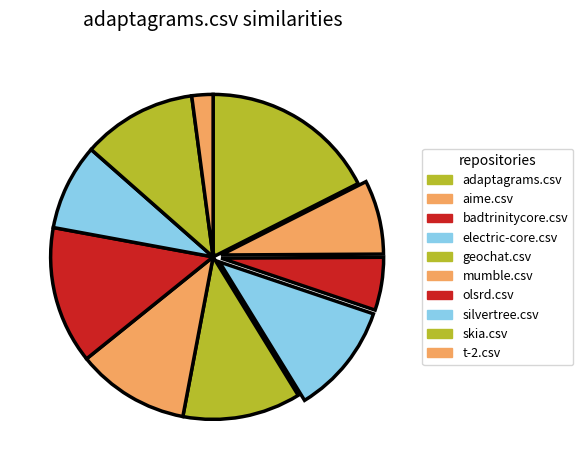

How many segments does this pie chart have?

10